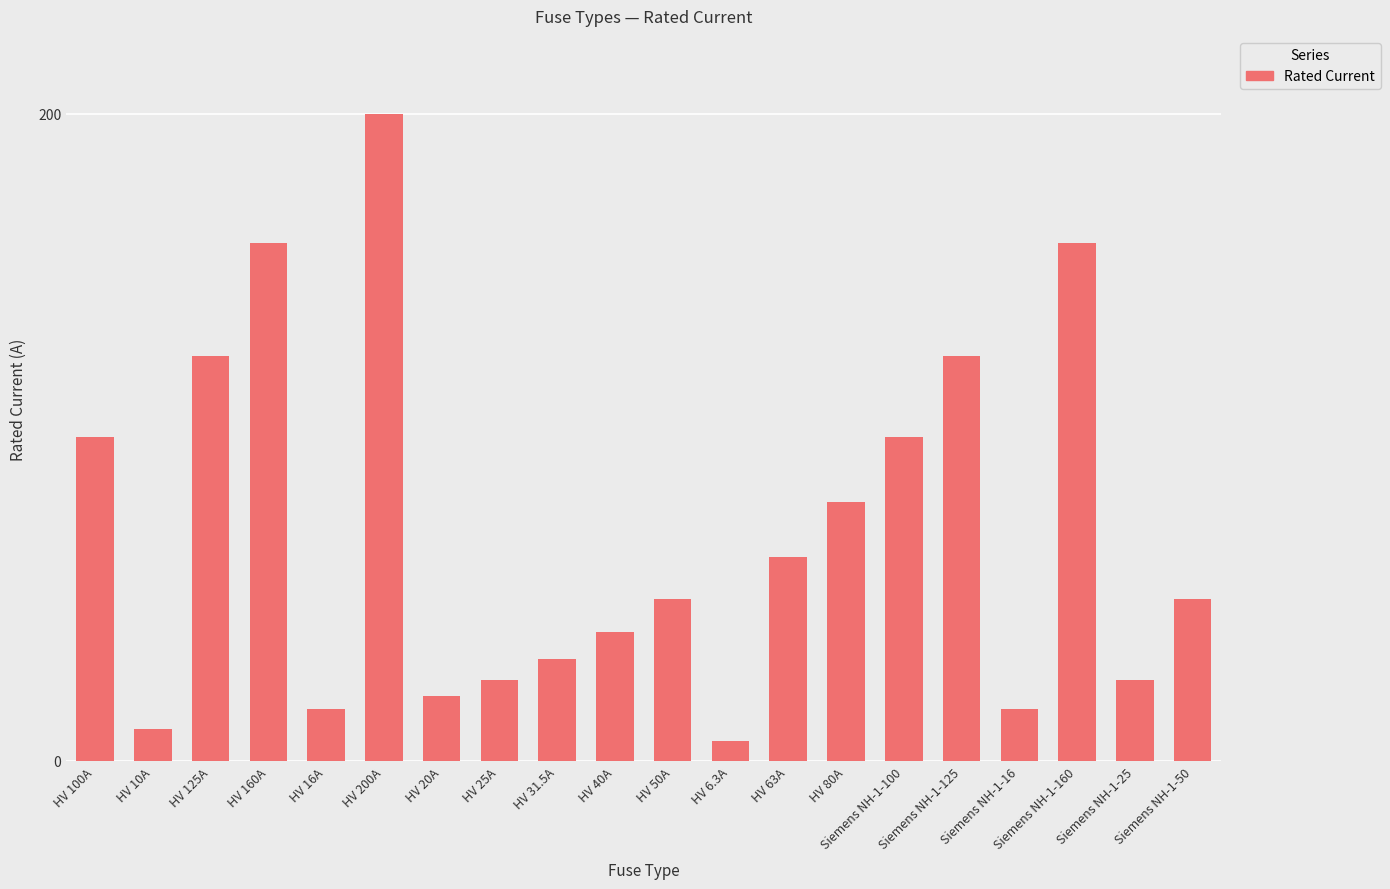

Is it true that the value at HV 100A is 60.7?

False